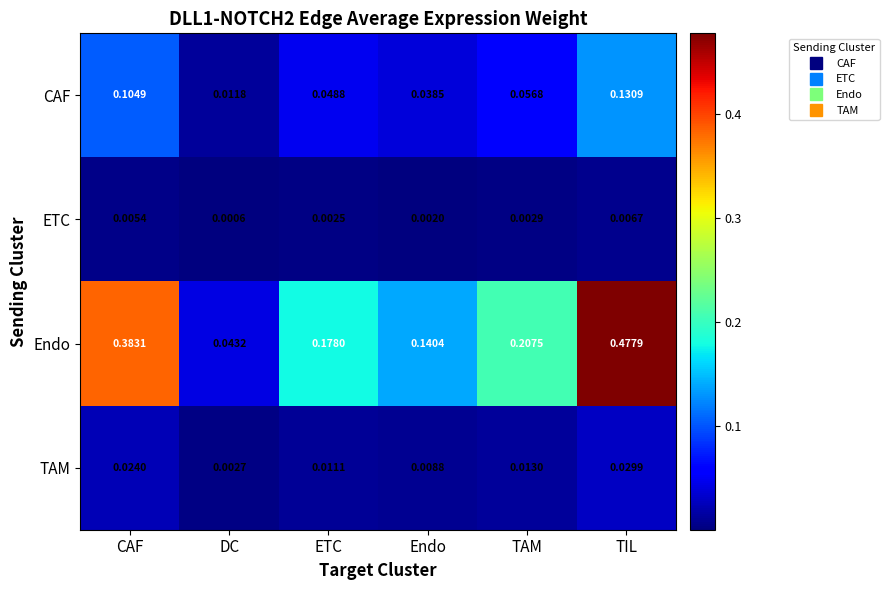

At which label does Endo reach its peak?

TIL